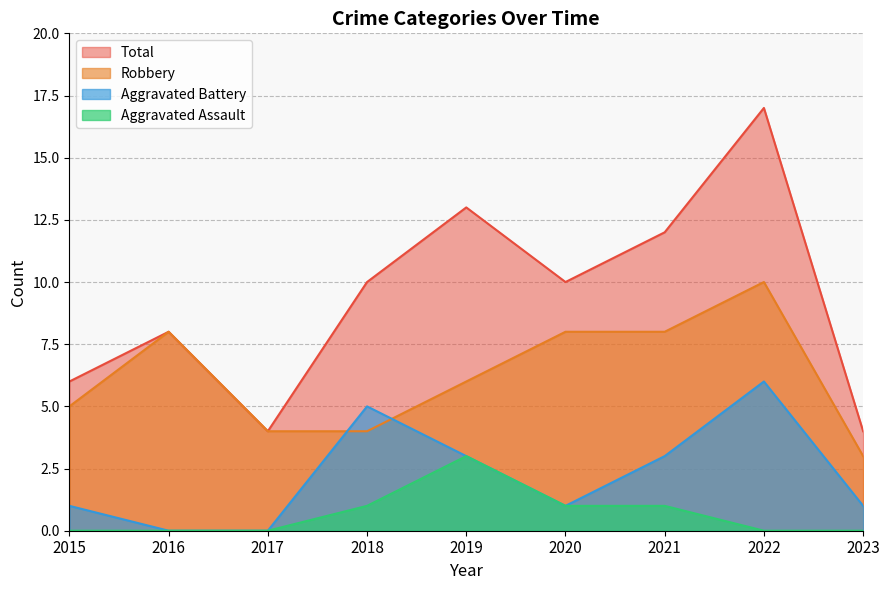

List the series in order of their peak value, lowest first.

Aggravated Assault, Aggravated Battery, Robbery, Total